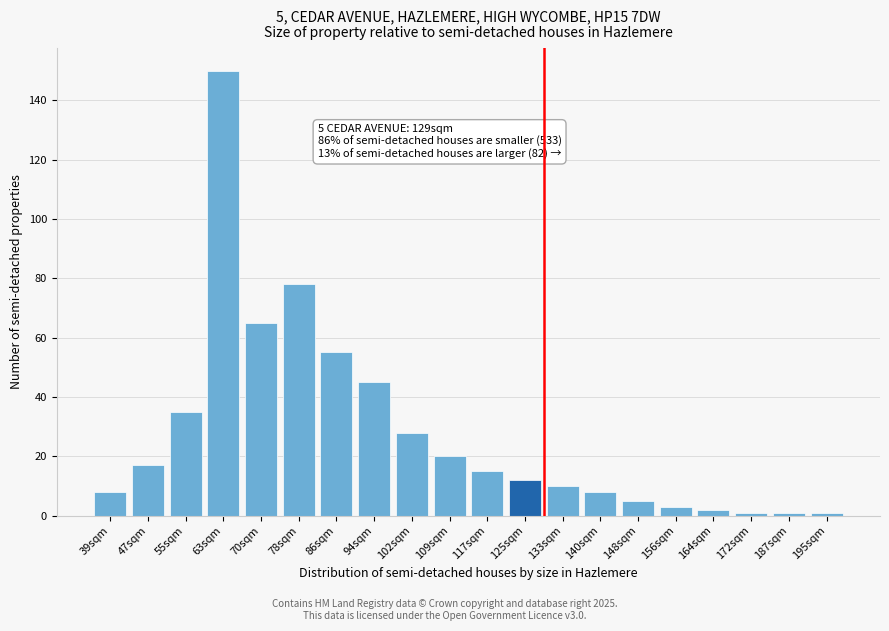

Reading right to left, extract all data points from this chart.

1	1	1	2	3	5	8	10	12	15	20	28	45	55	78	65	150	35	17	8